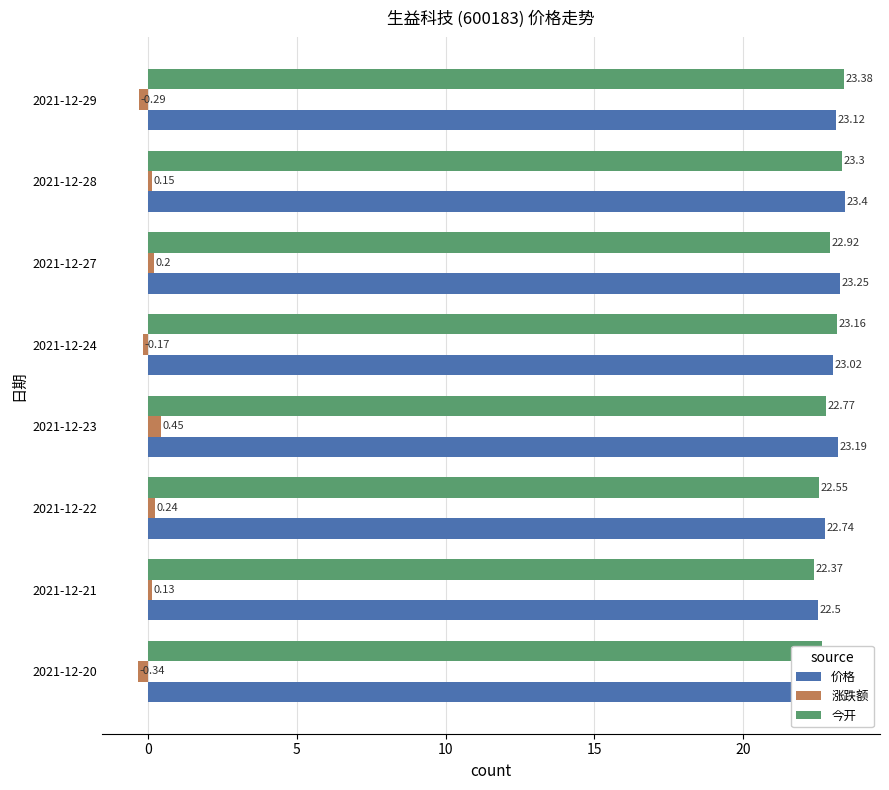

What is the value of the 今开 bar at the 5th from the left?

23.2